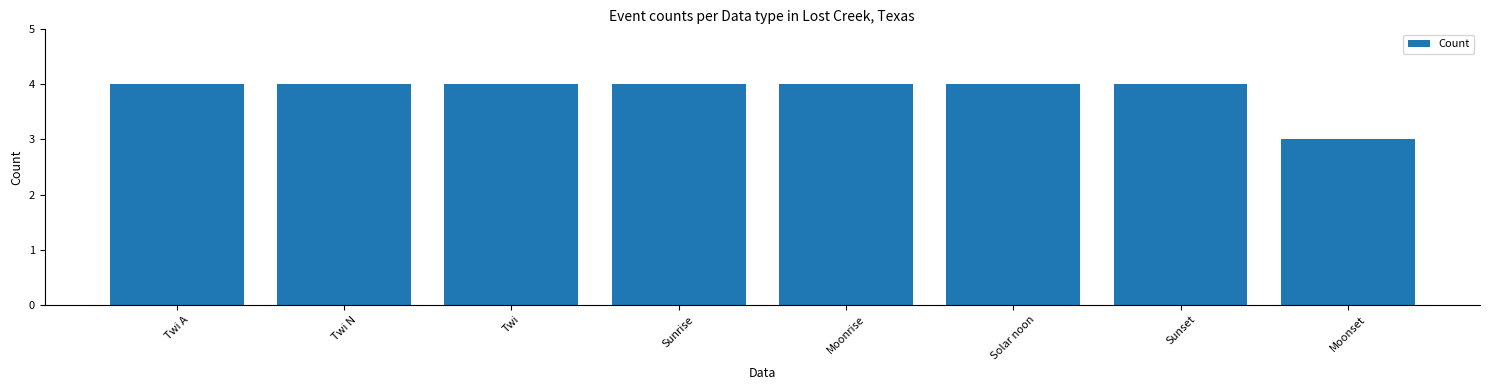

What is the label of the 7th bar from the left?

Sunset